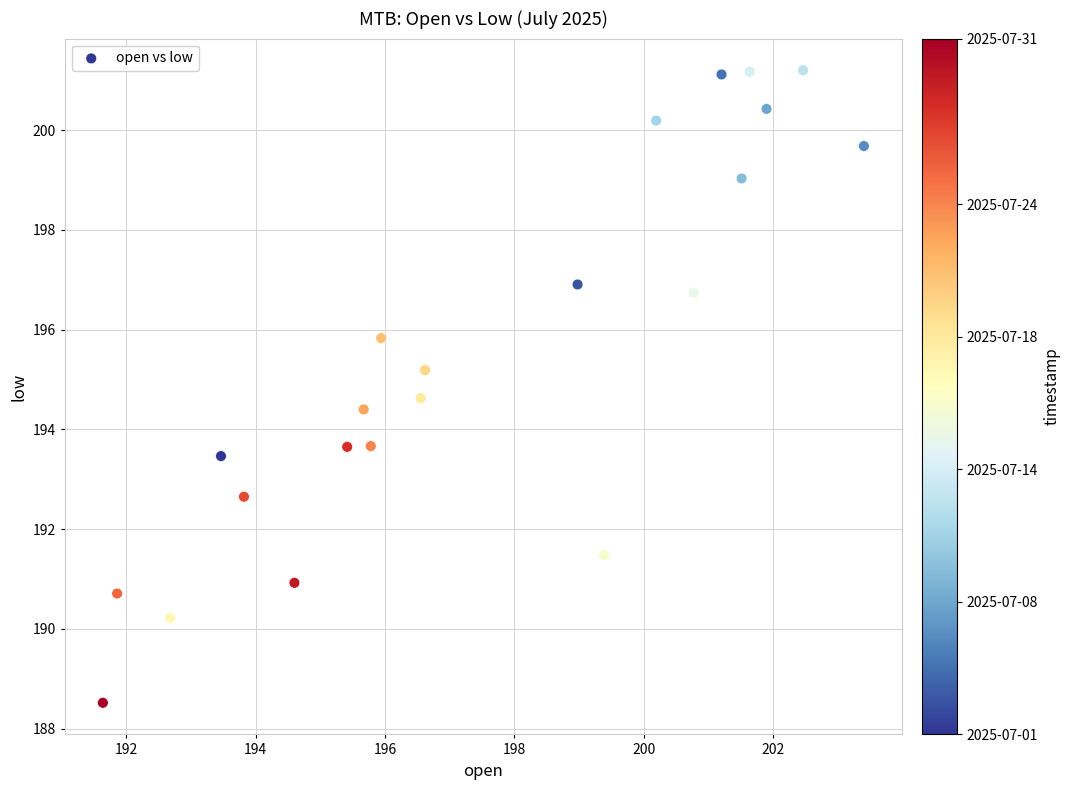

What is the range of X values (max minus min)?

11.8